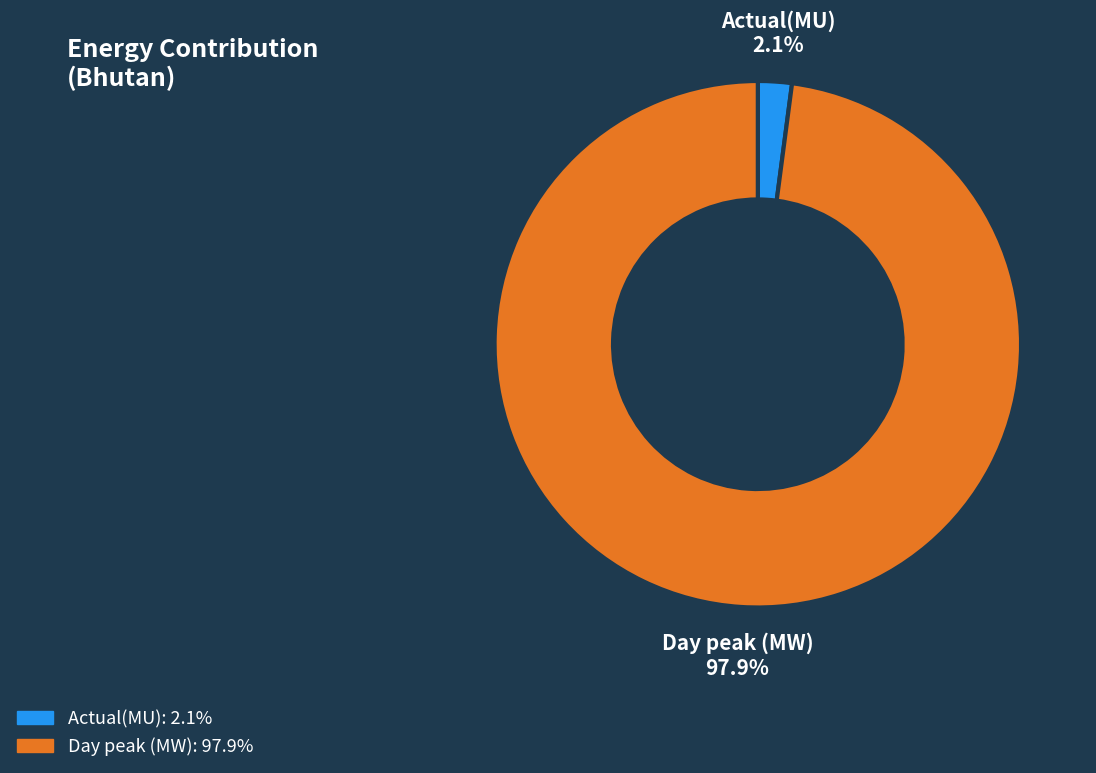

To the nearest percent, what is the difference between the Actual(MU) and Day peak (MW) slice percentages?

96%